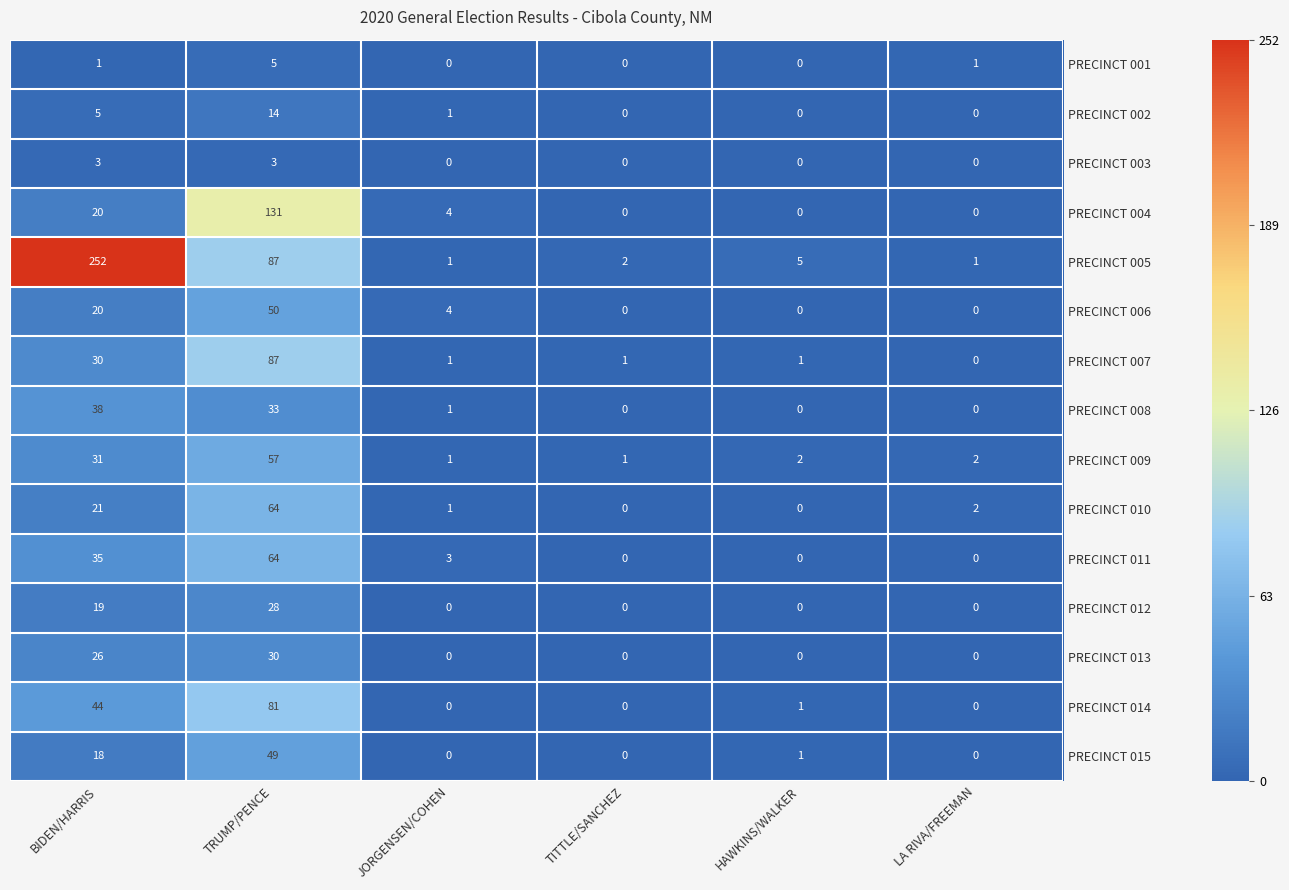

Between TITTLE/SANCHEZ and LA RIVA/FREEMAN, which series saw the biggest shift?

PRECINCT 010